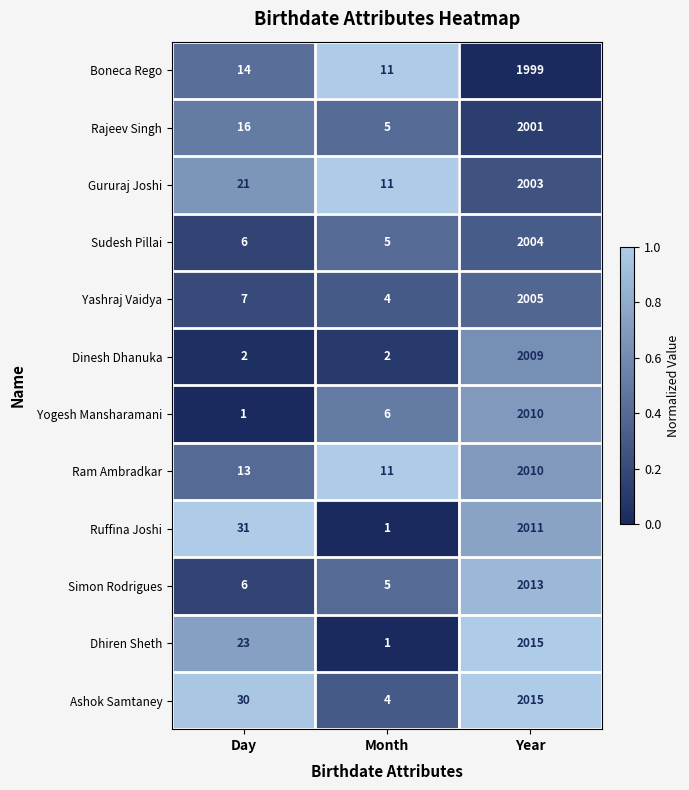

What is the difference between the highest and lowest values at Day?

30